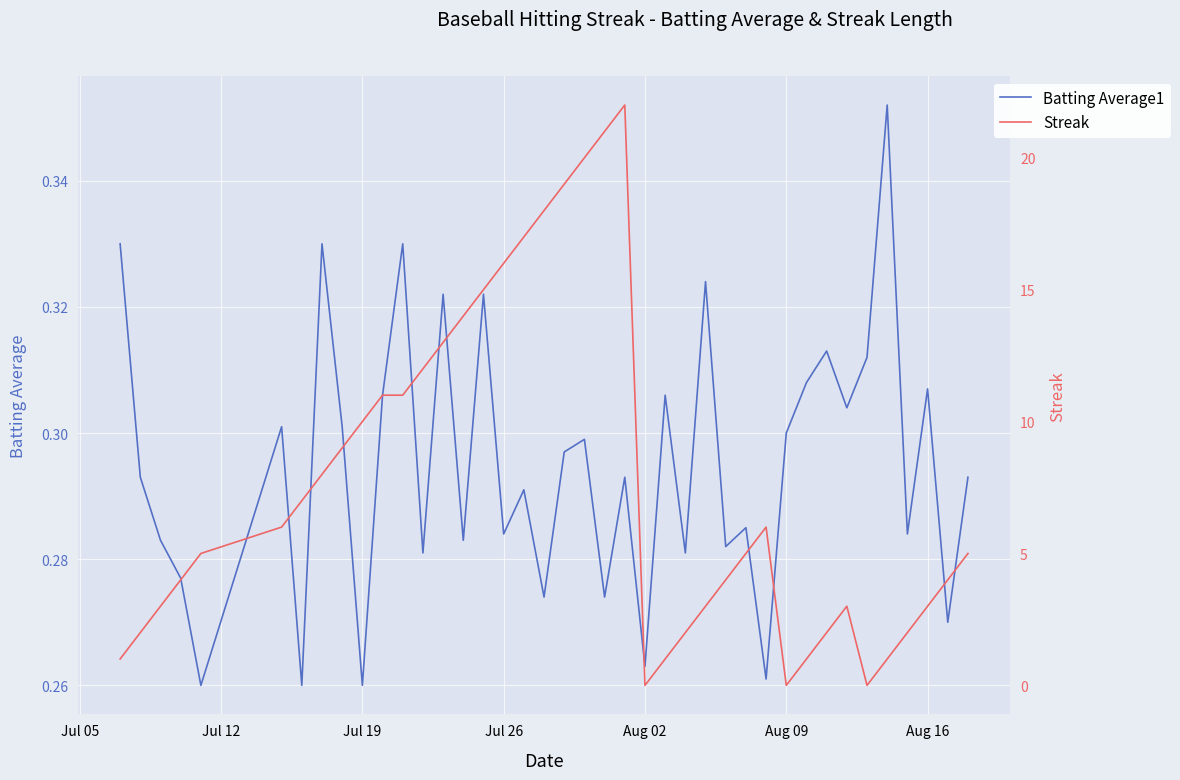

Which series has the largest total across all categories?

Streak